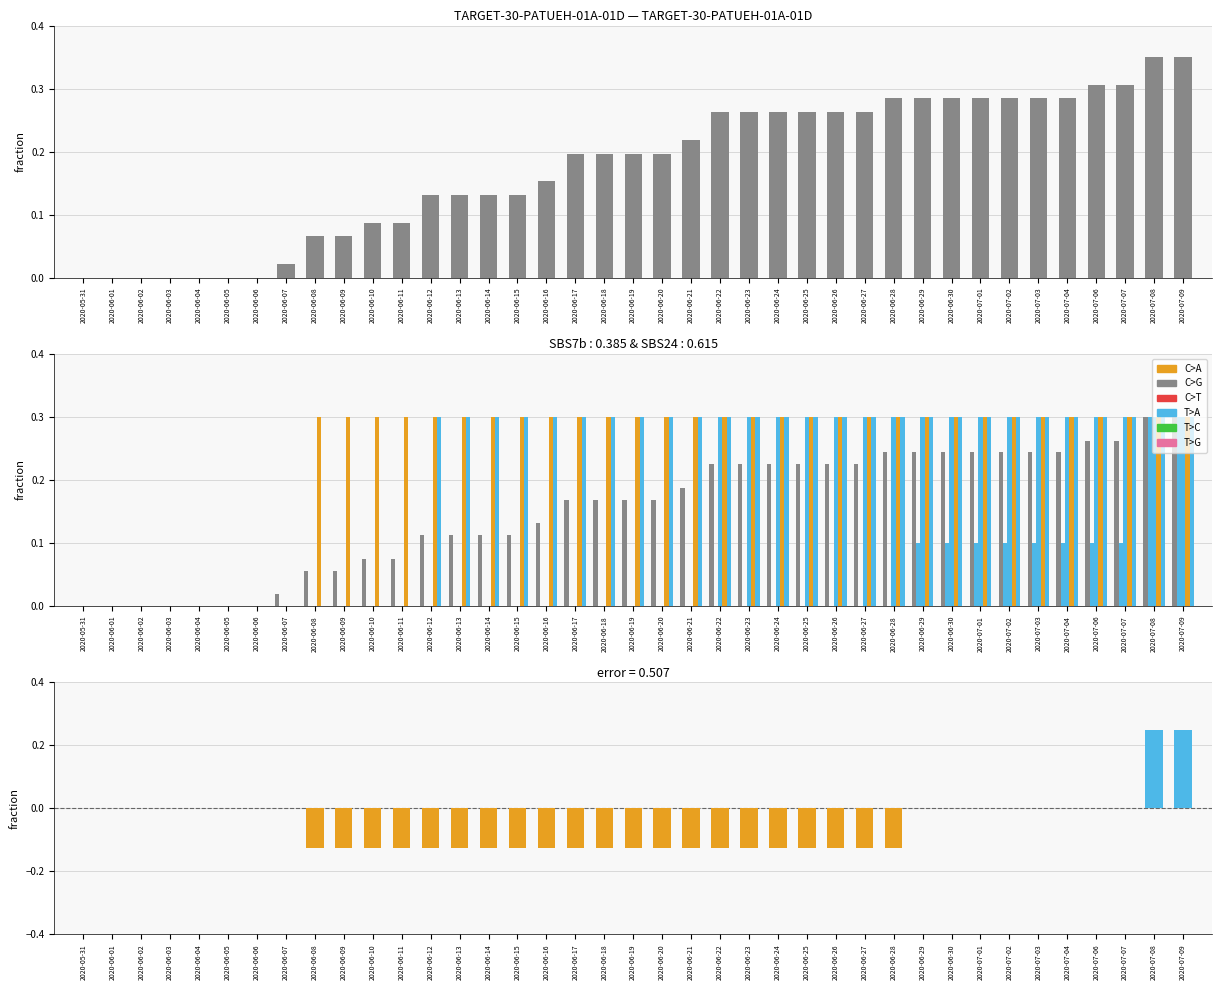

What is the spread (max minus min) of values at 2020-06-11?

0.3